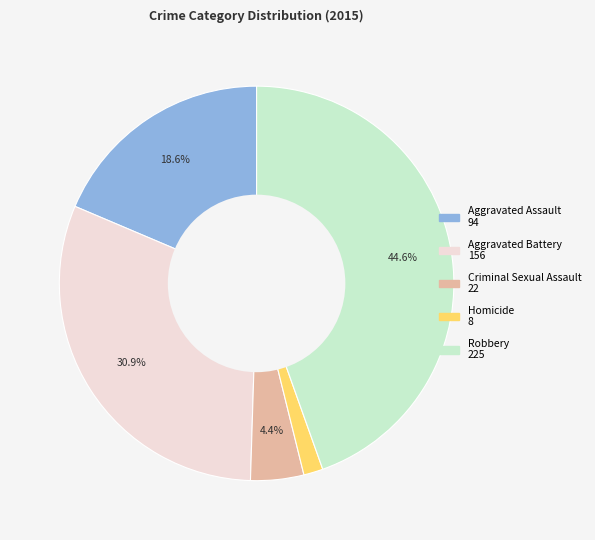

What is the largest slice in the pie chart?

Robbery